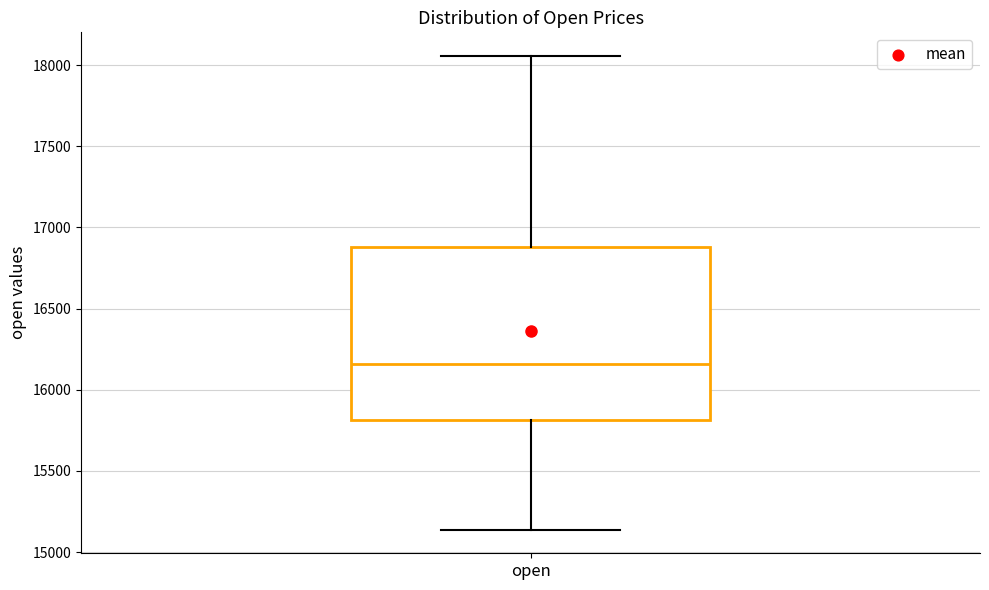

Read this box plot against the y-axis: the position of the median line, the range covered by the box, and the ends of both whiskers. The values are not printed on the chart, so give them approximately, as read against the axis.

median 16150, box 15800 to 16900, whiskers 15150 to 18050